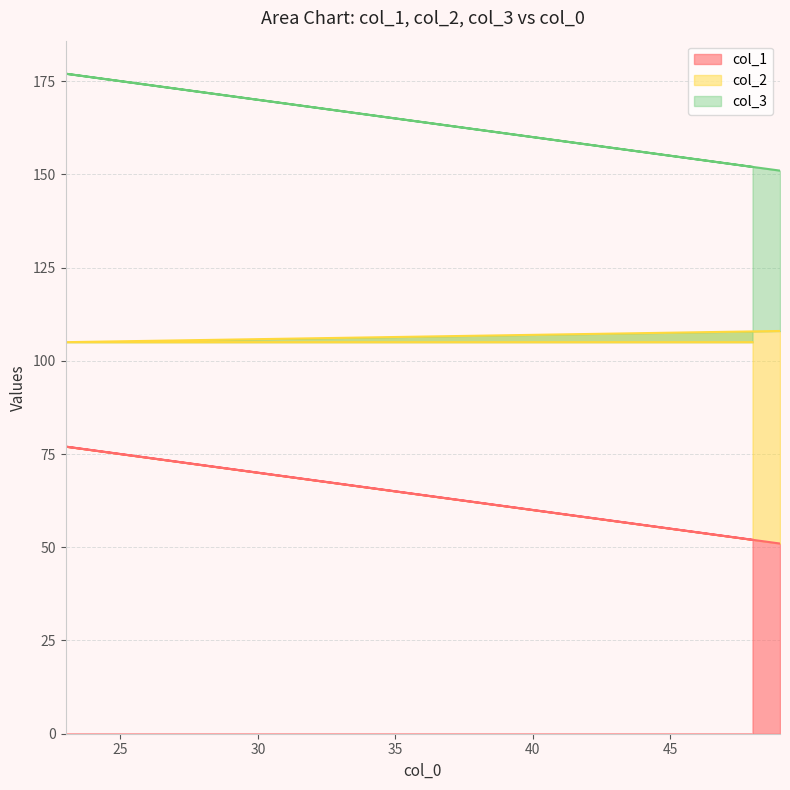

What is the maximum value for col_1?

77